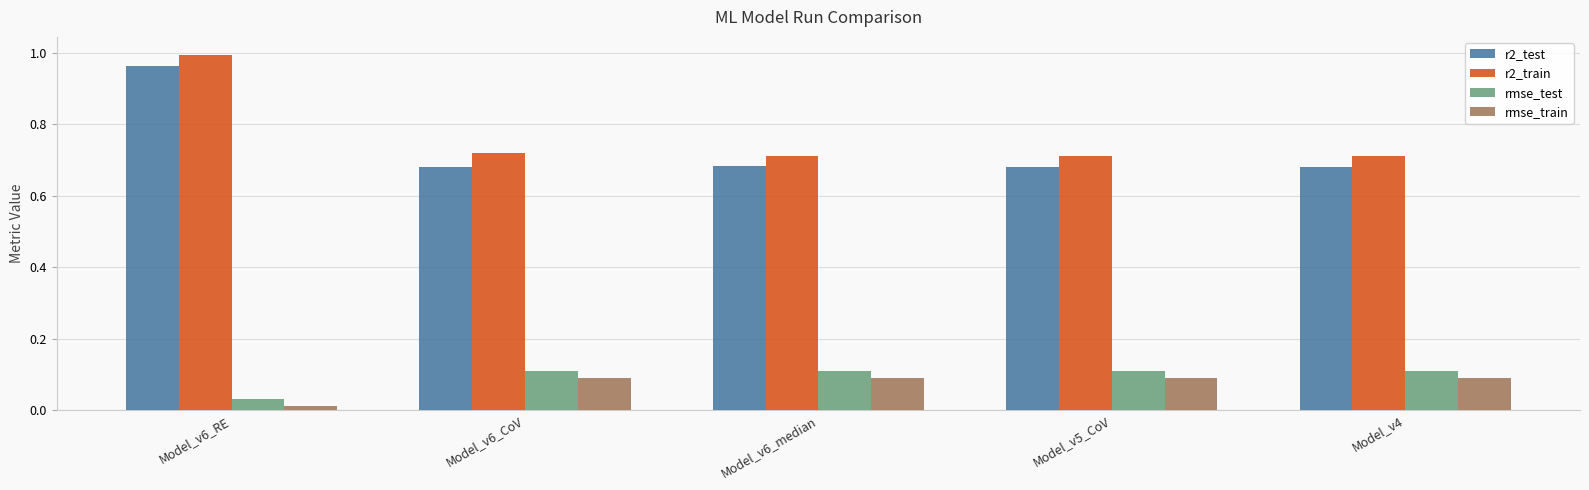

What is the label of the 1st bar from the left?

Model_v6_RE